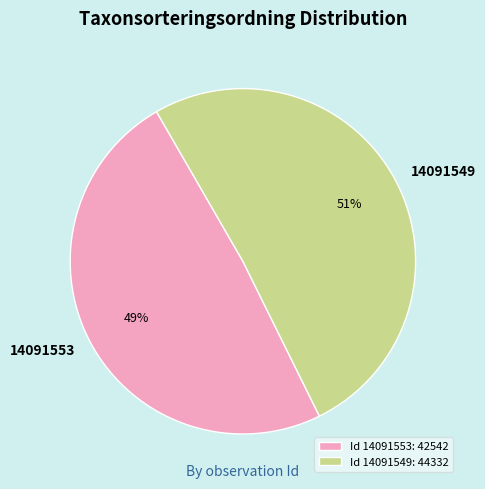

Which category has the biggest portion of the pie?

Id 14091549: 44332